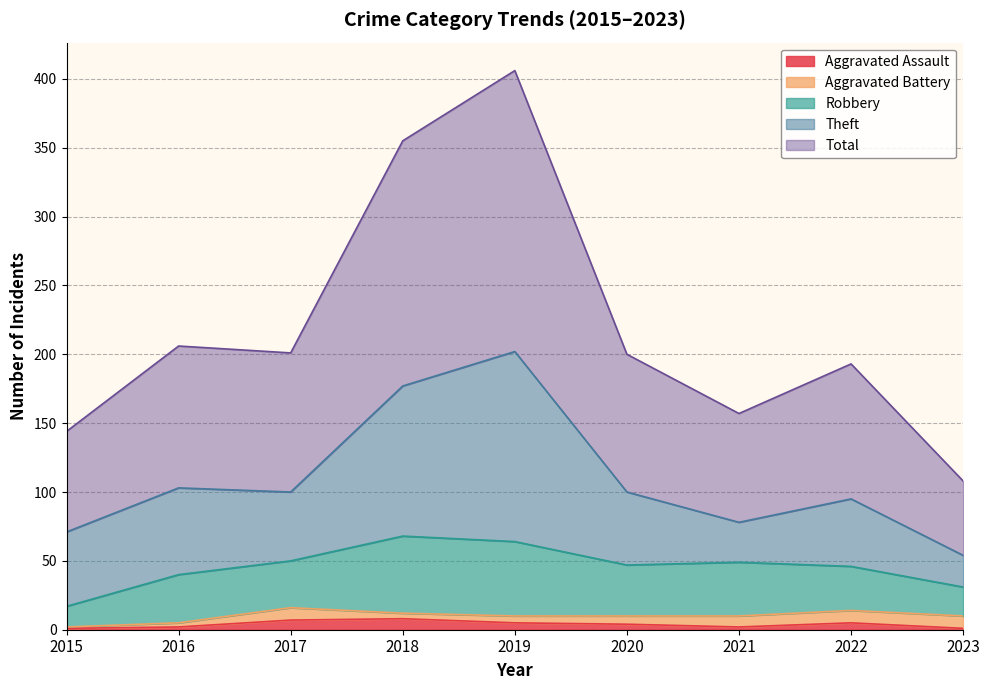

Which has a higher value, 2016 or 2020?

2020